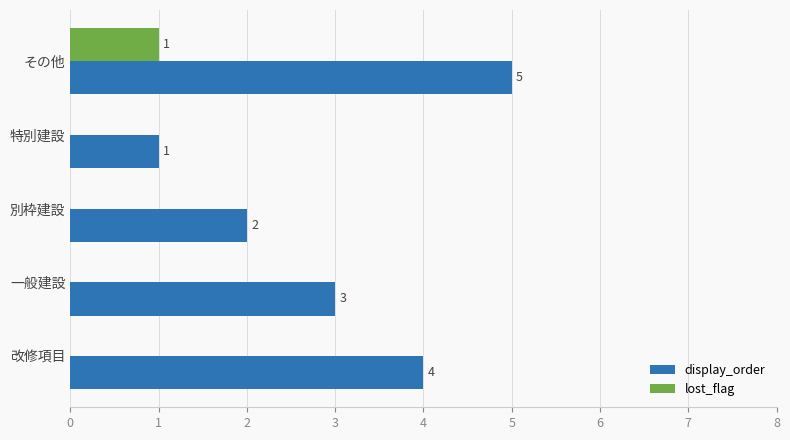

How many values in lost_flag are above zero?

1